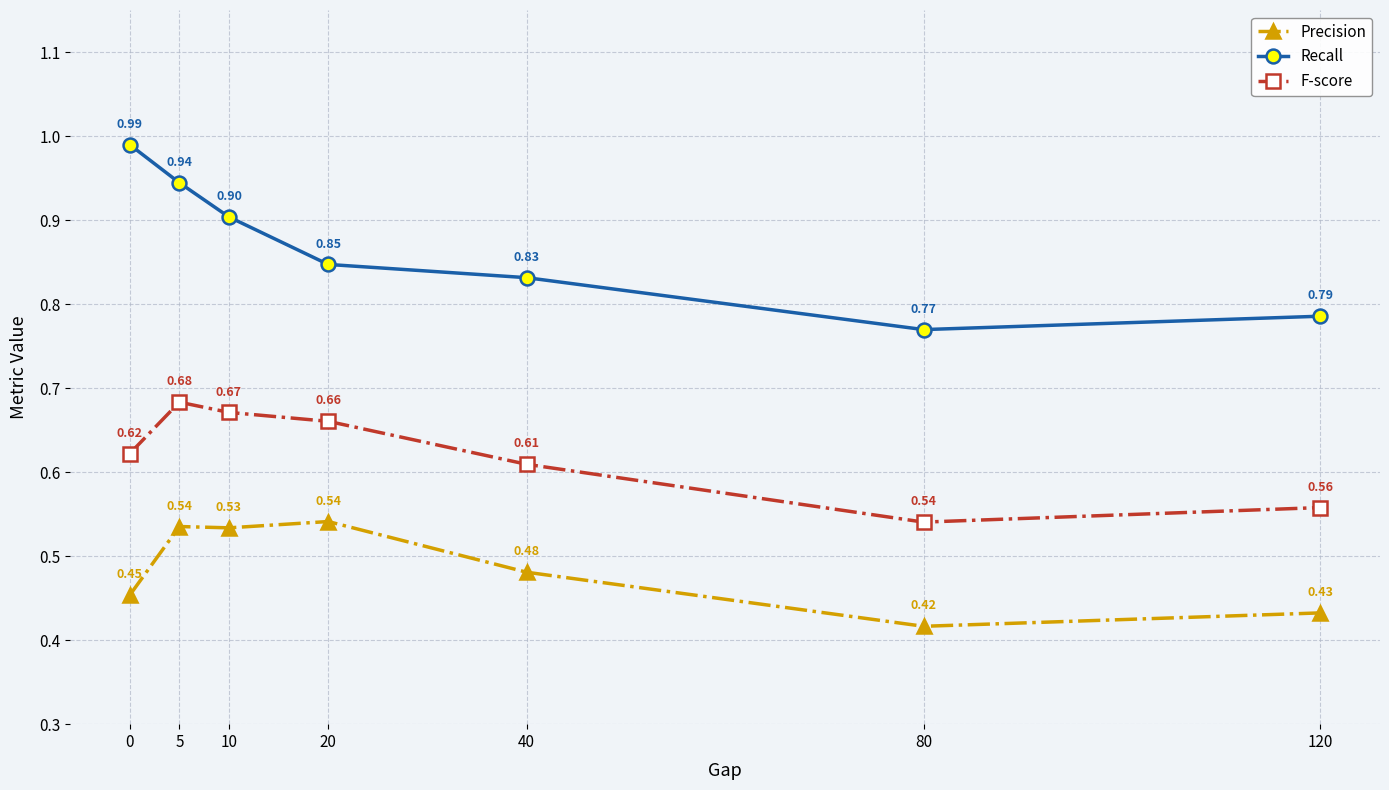

True or false: Precision and Recall cross at least once.

False